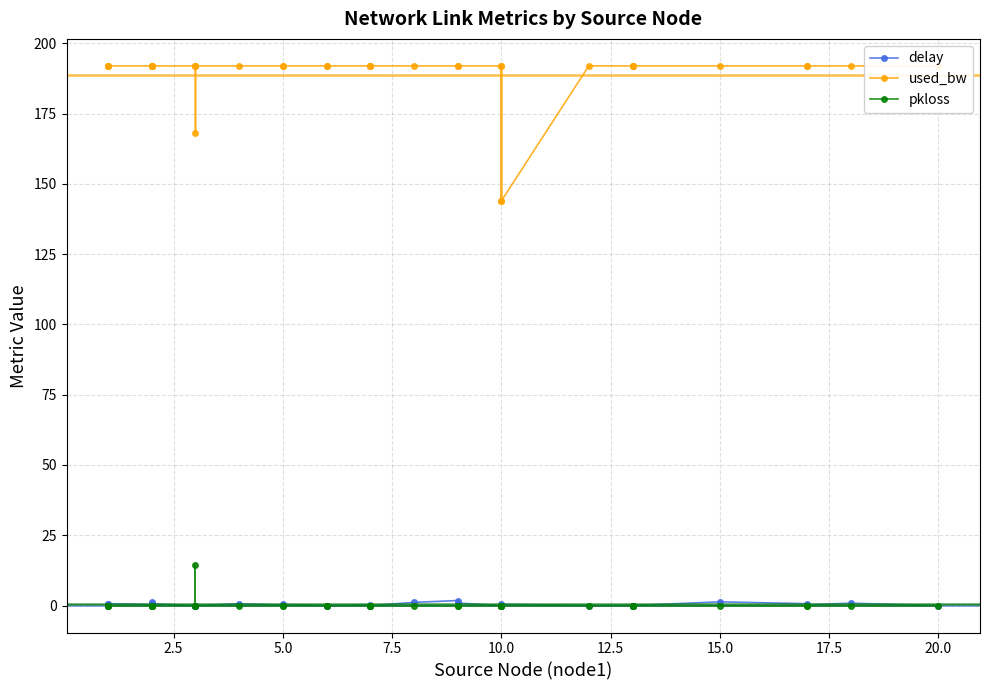

What is the difference between the maximum and minimum values in the pkloss series?

14.3